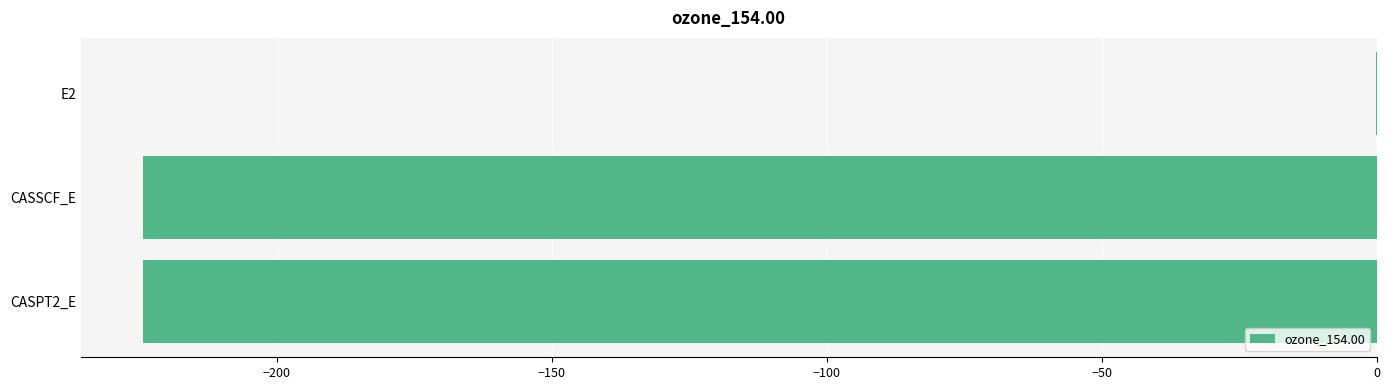

What is the sum of all values?

-448.8